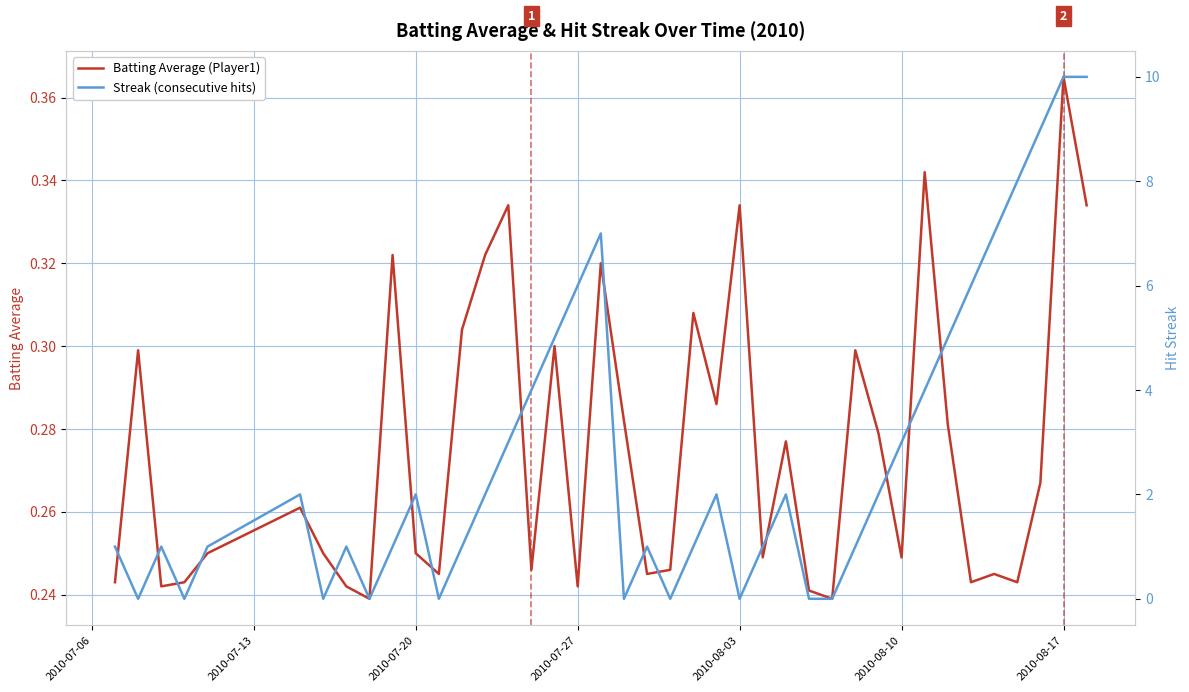

How many data points in Streak (consecutive hits) are above 2?

14